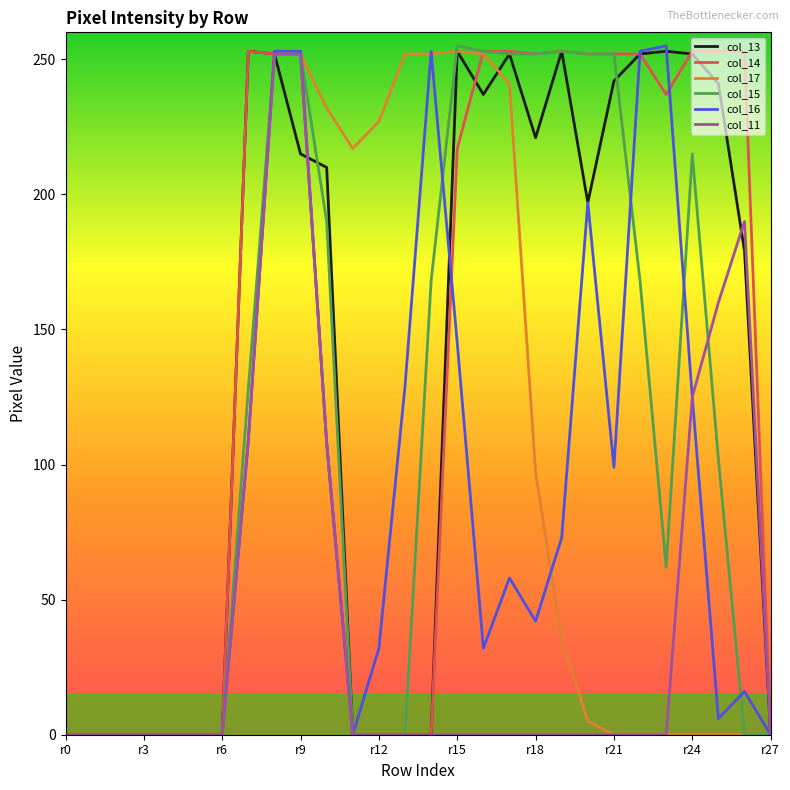

What is the maximum value shown in the chart?

255